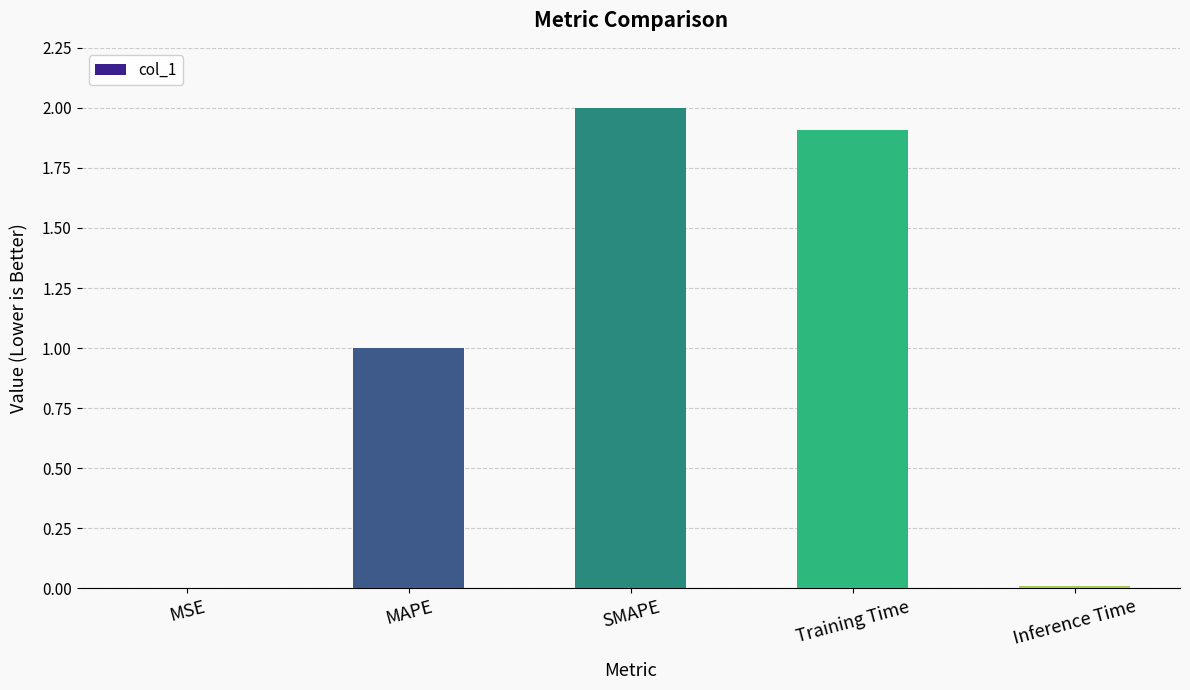

Which category has the highest value across all series?

SMAPE